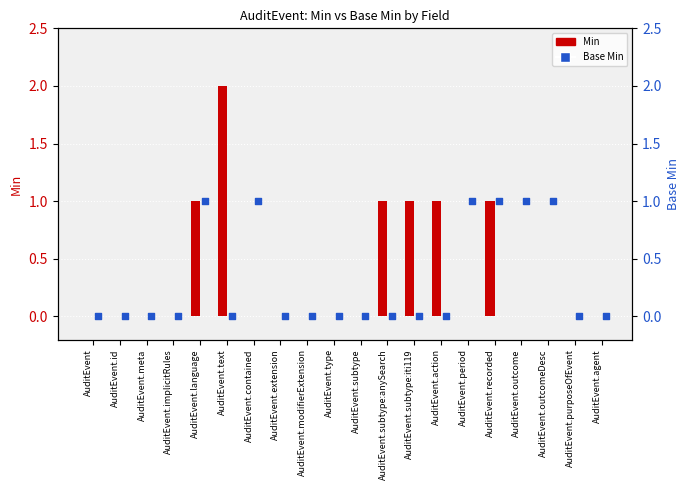

At how many categories does at least one series exceed 0?

10